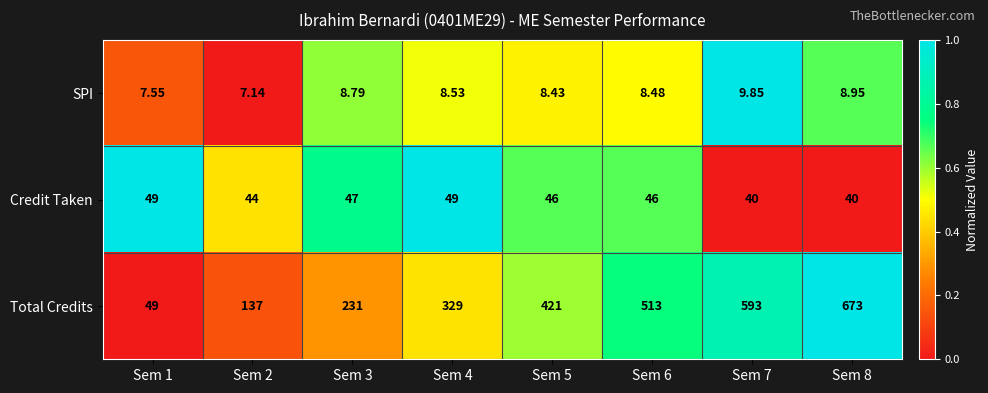

Which series has the largest total across all categories?

Total Credits